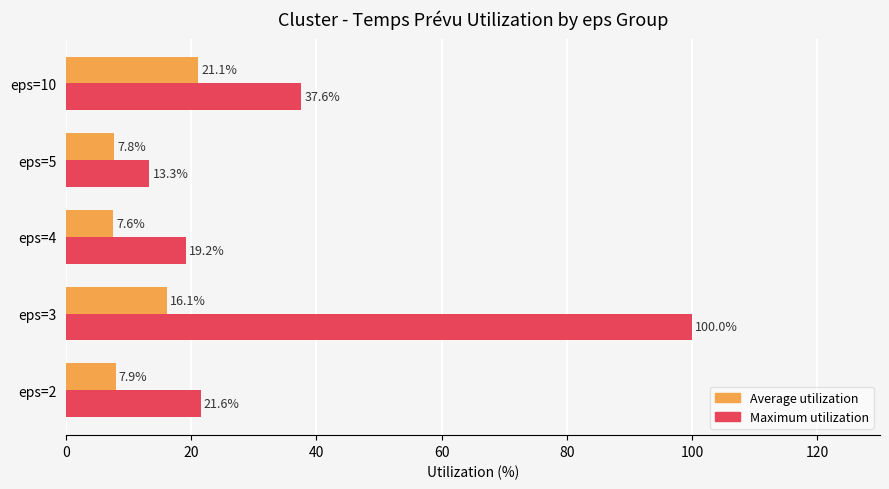

The Maximum utilization series shows 23.3 at eps=5. True or false?

False